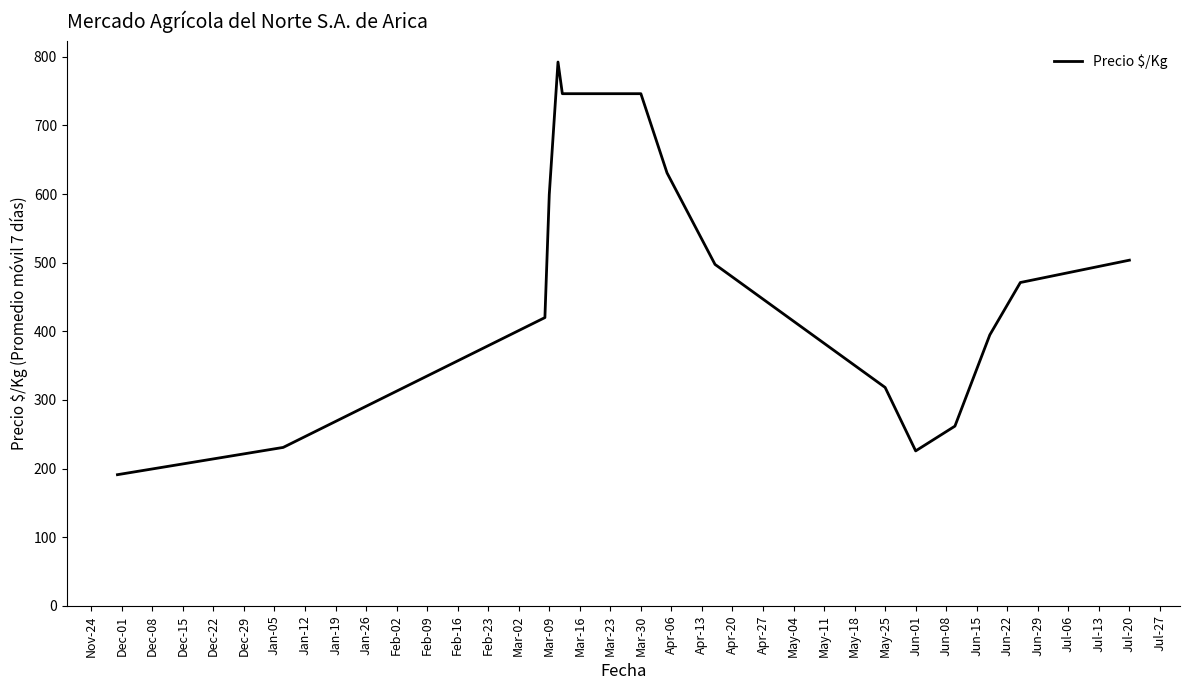

What is the minimum value shown in the chart?

191.0